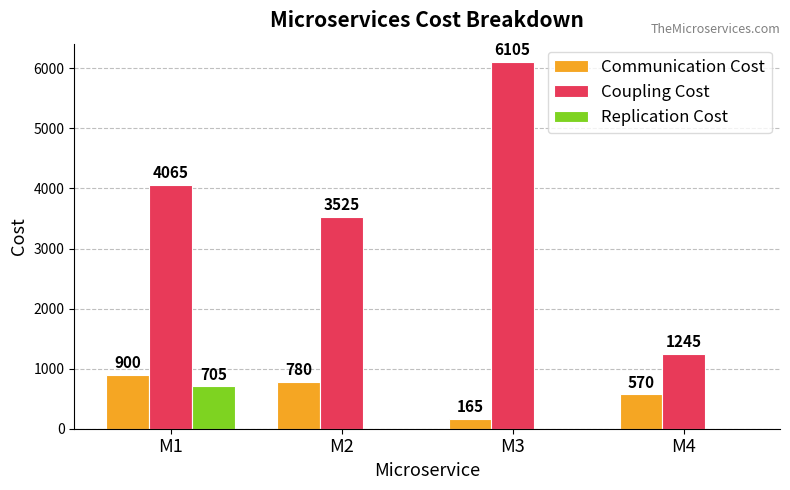

Which series has the widest spread of values?

Coupling Cost